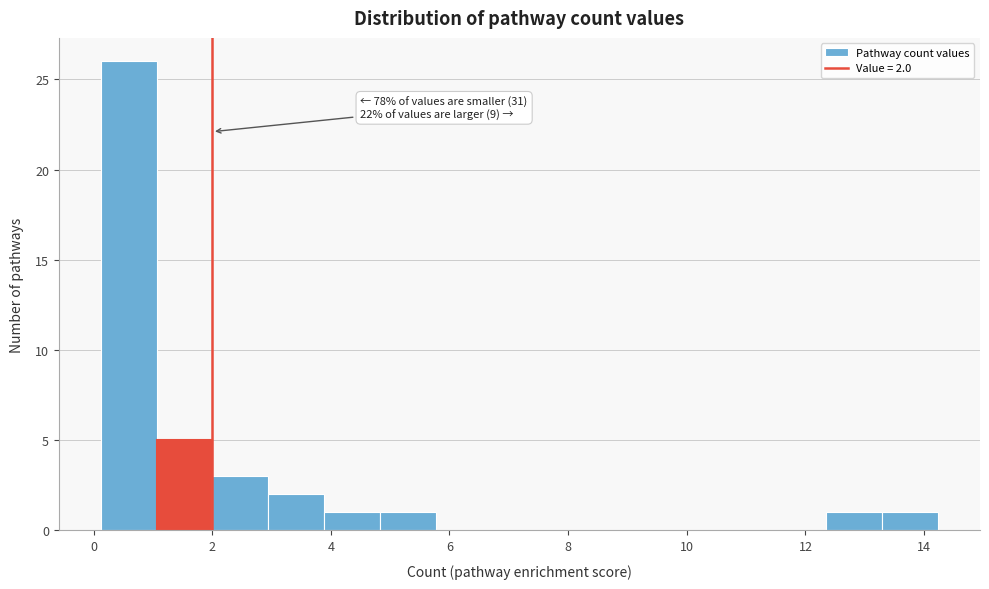

Over which range of the x-axis is the bar tallest?

0.2 to 1.0